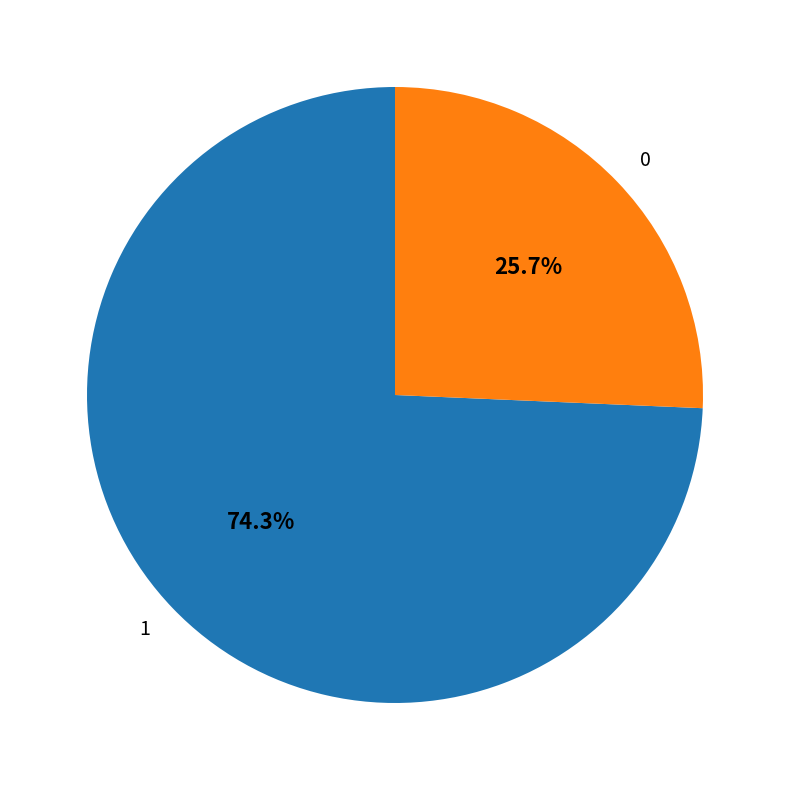

Is 0 the majority of the pie?

No